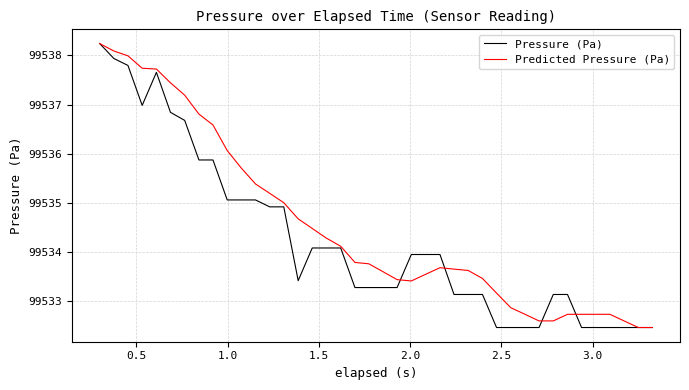

Which series has the largest total across all categories?

Predicted Pressure (Pa)